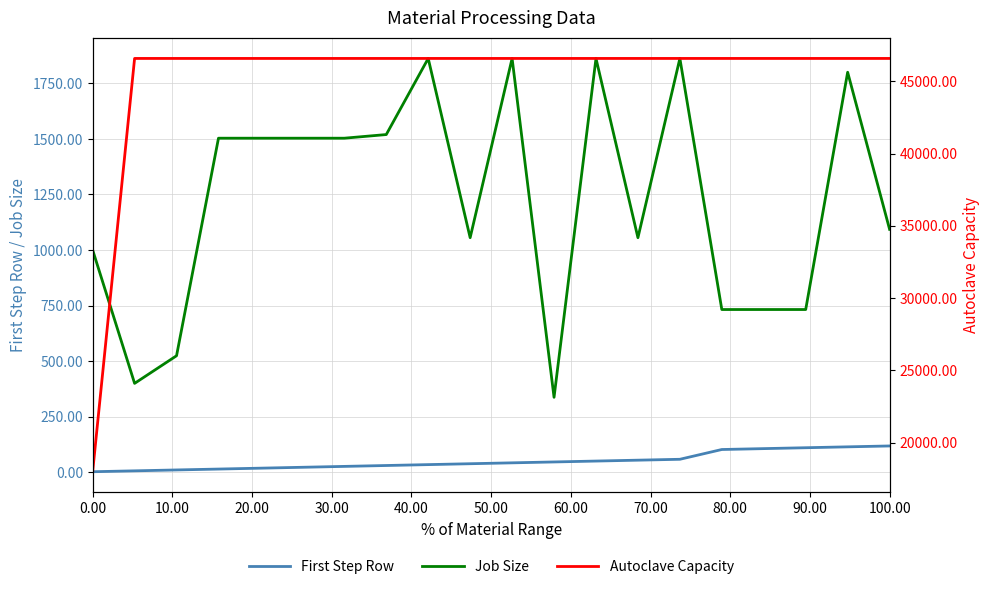

Reading left to right, extract all data points from this chart.

First Step Row: 2.0	6.0	10.0	14.0	18.0	22.0	26.0	30.0	34.0	38.0	42.0	46.0	50.0	54.0	58.0	102.0	106.0	110.0	114.0	118.0
Job Size: 1000.0	399.7	524.0	1503.2	1503.2	1503.2	1503.2	1519.6	1862.2	1055.3	1862.2	337.0	1862.2	1055.3	1862.2	732.1	732.1	732.1	1800.0	1093.0
Autoclave Capacity: 18000.0	46575.0	46575.0	46575.0	46575.0	46575.0	46575.0	46575.0	46575.0	46575.0	46575.0	46575.0	46575.0	46575.0	46575.0	46575.0	46575.0	46575.0	46575.0	46575.0